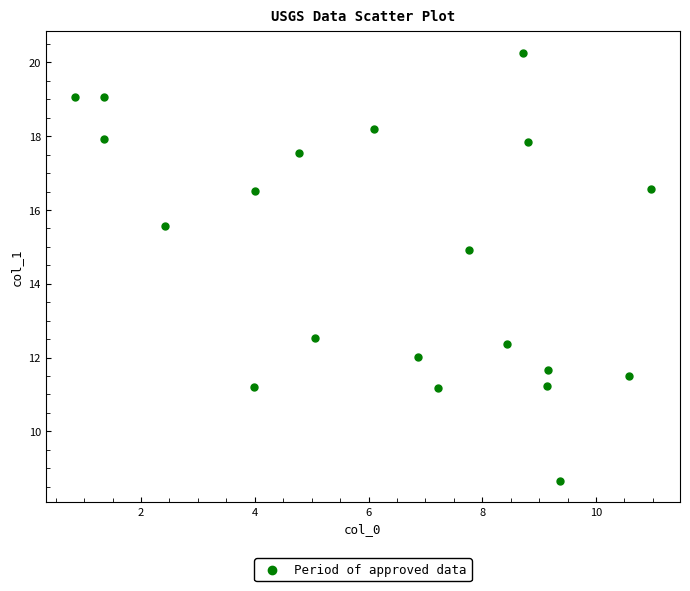

What Y value in the scatter plot is closest to 14?

14.9